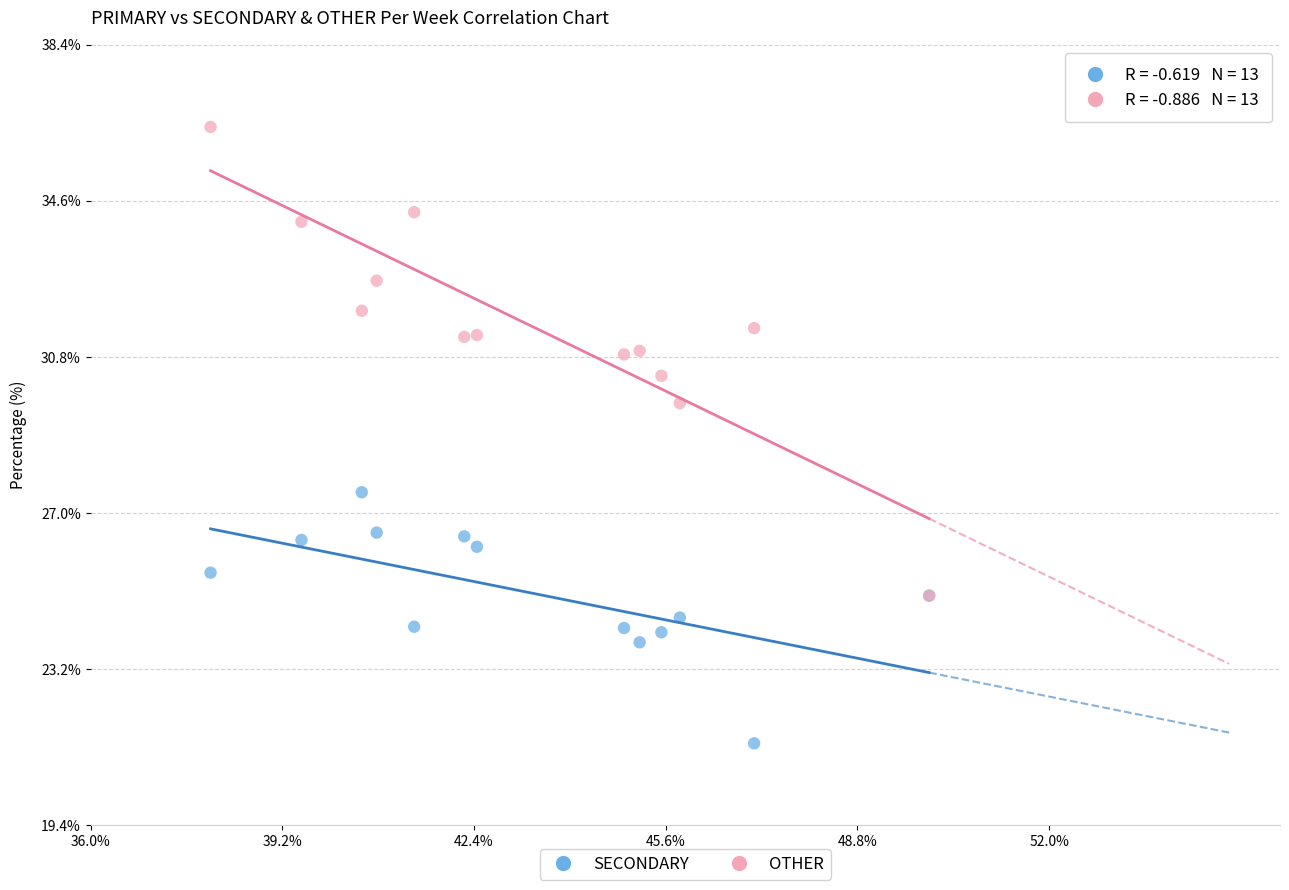

Across all series, what Y value is closest to 28?

27.5